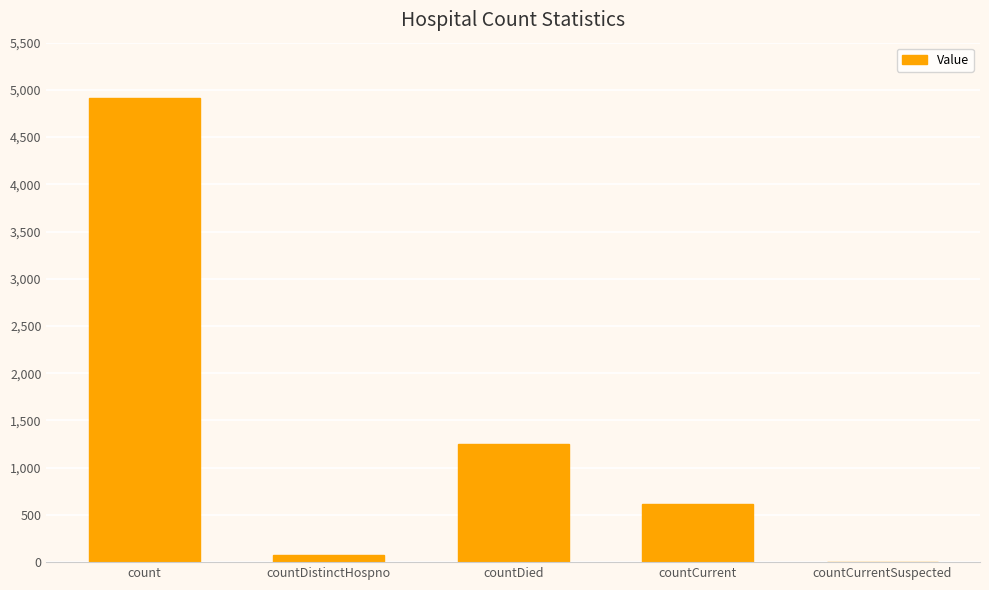

Does the chart contain stacked bars?

No